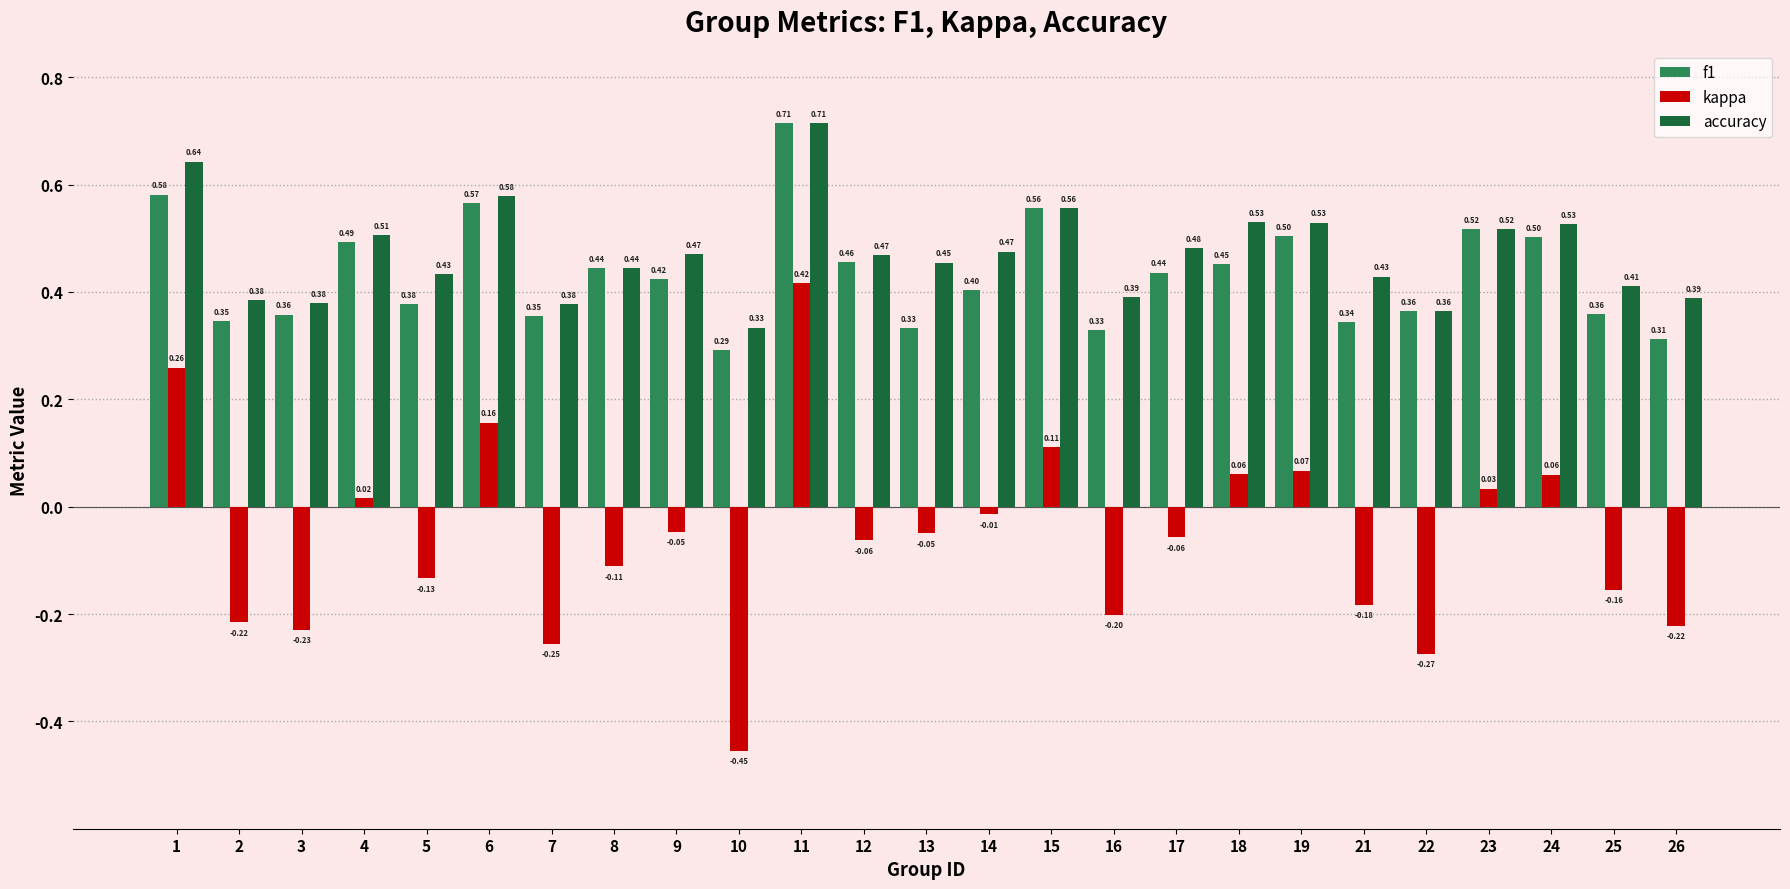

Which series changed the most between 17 and 25?

kappa